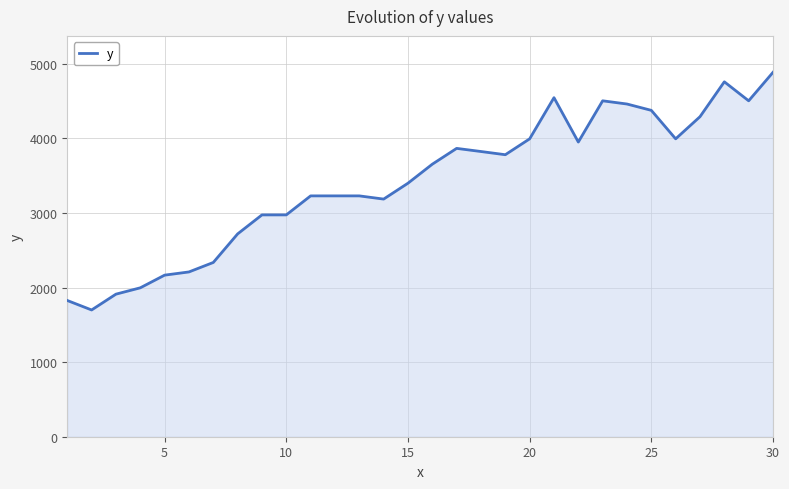

Does the chart have visible grid lines?

Yes